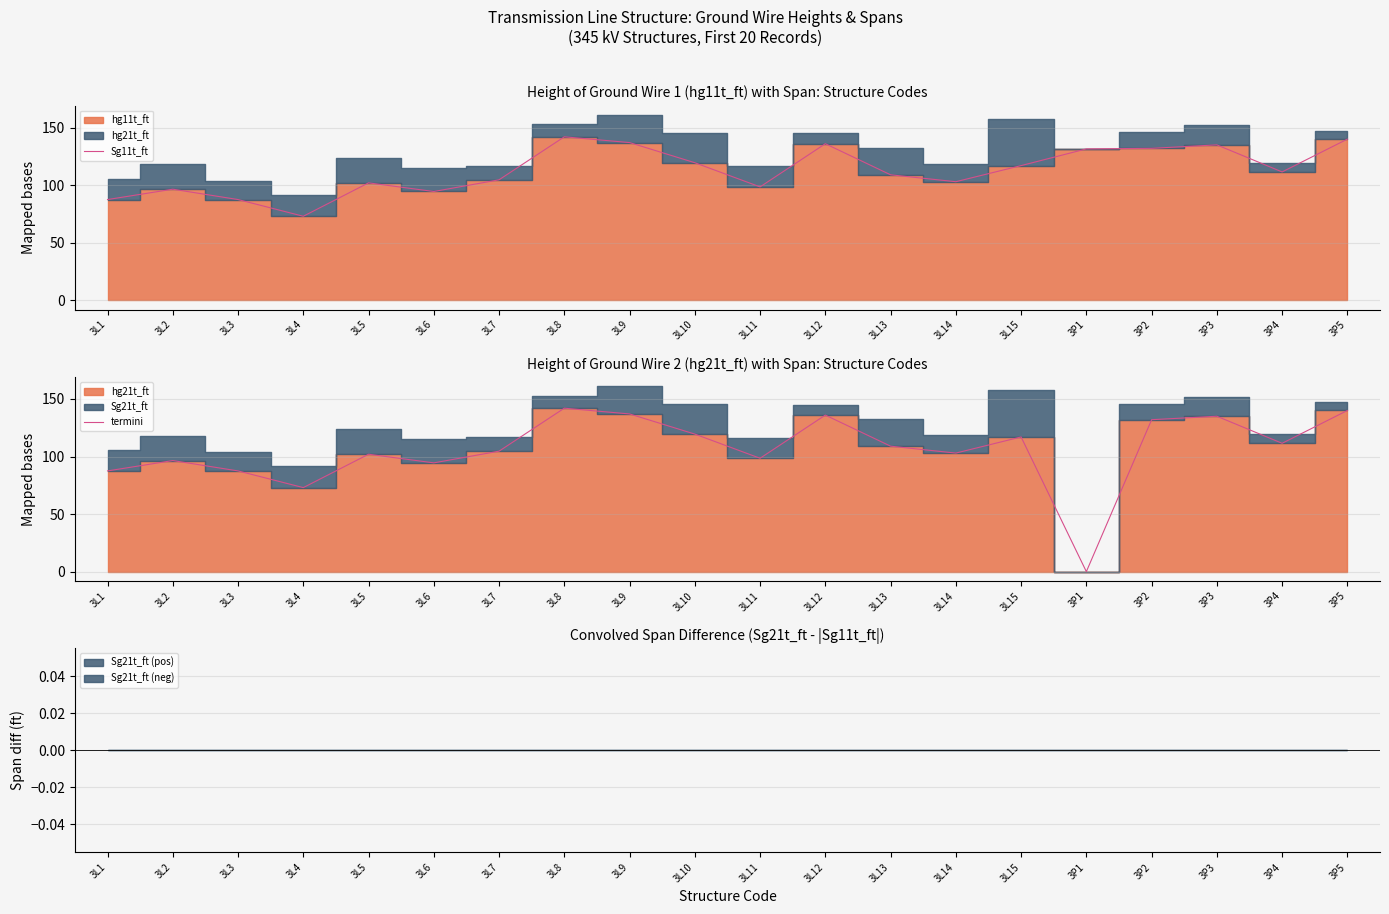

Which has a higher value, 3L12 or 3L1?

3L12